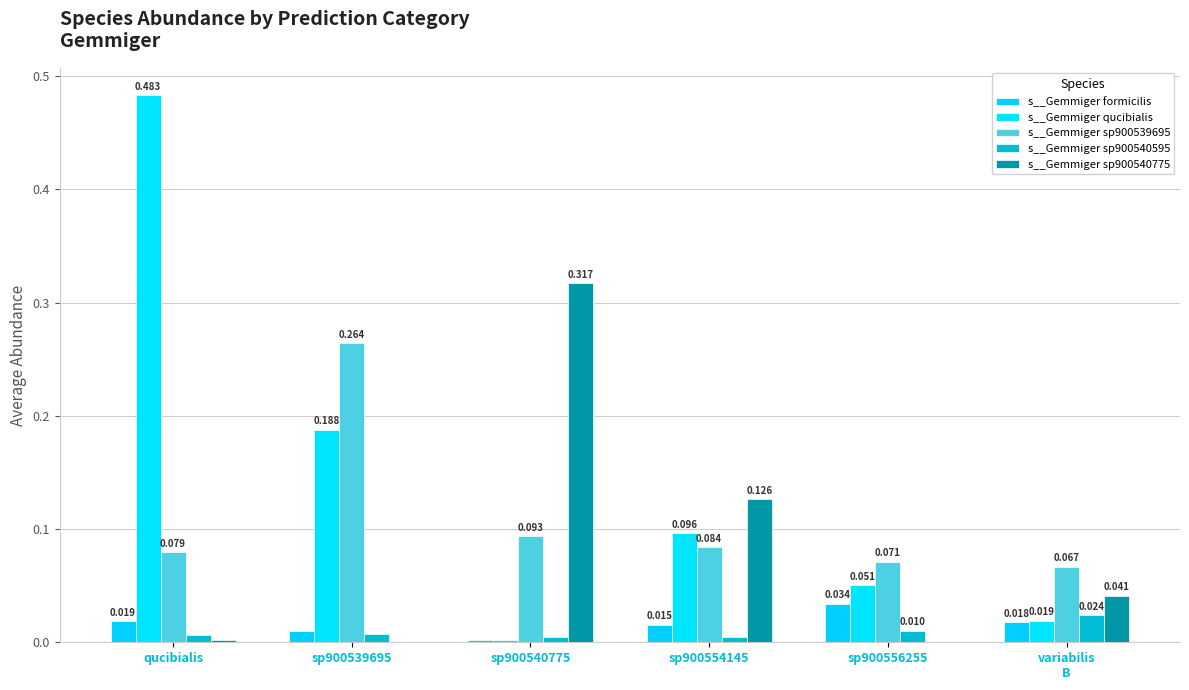

Which series has the largest range (max minus min)?

s__Gemmiger qucibialis